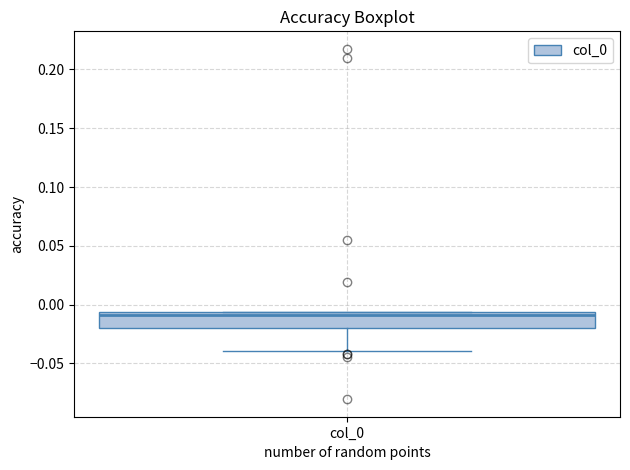

Read this box plot against the y-axis: the position of the median line, the range covered by the box, and the ends of both whiskers. The values are not printed on the chart, so give them approximately, as read against the axis.

median -0.010, box -0.020 to -0.005, whiskers -0.040 to -0.005